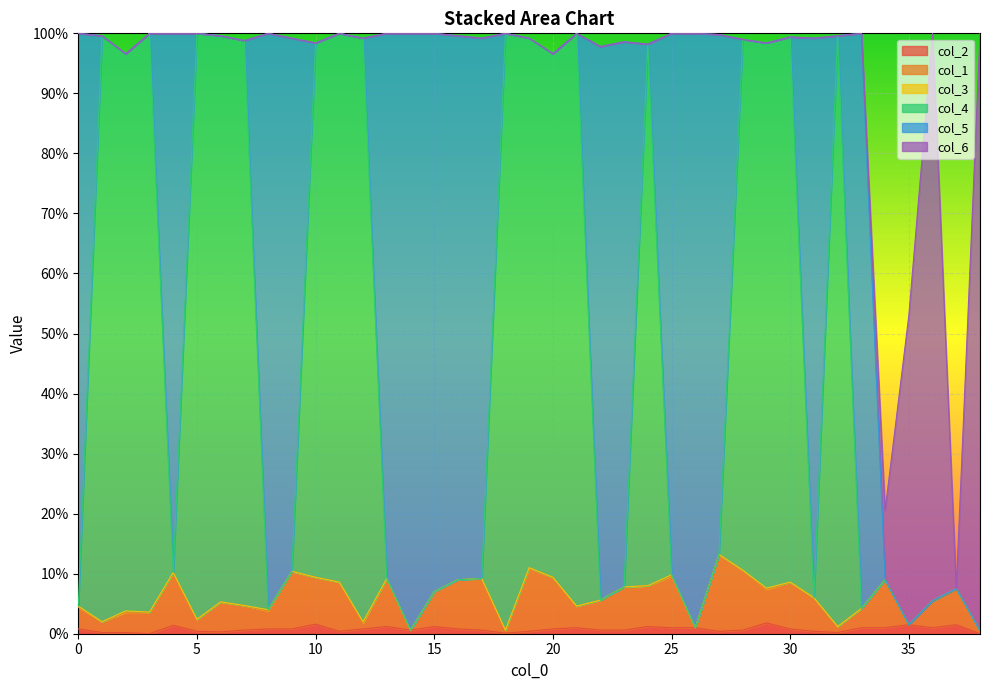

List the labels in order of col_4 value, largest first.

3, 5, 11, 18, 21, 1, 6, 32, 30, 12, 19, 28, 7, 10, 29, 24, 2, 20, 27, 9, 4, 25, 13, 17, 16, 34, 23, 37, 15, 31, 22, 36, 0, 33, 8, 35, 26, 14, 38